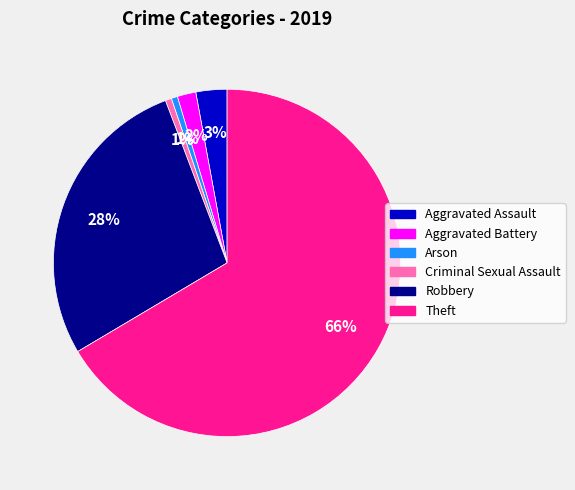

To the nearest percent, what is the average slice percentage?

17%